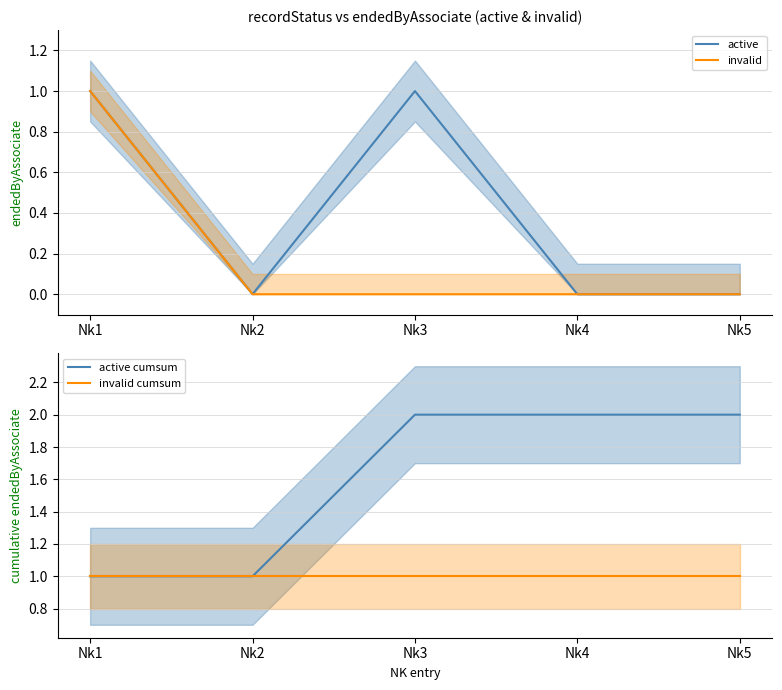

True or false: active has a value of 0 at Nk4.

True